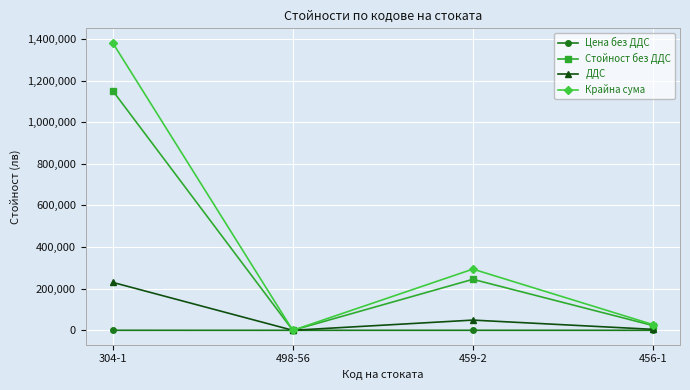

The value of ДДС at 498-56 is 0.0. True or false?

True